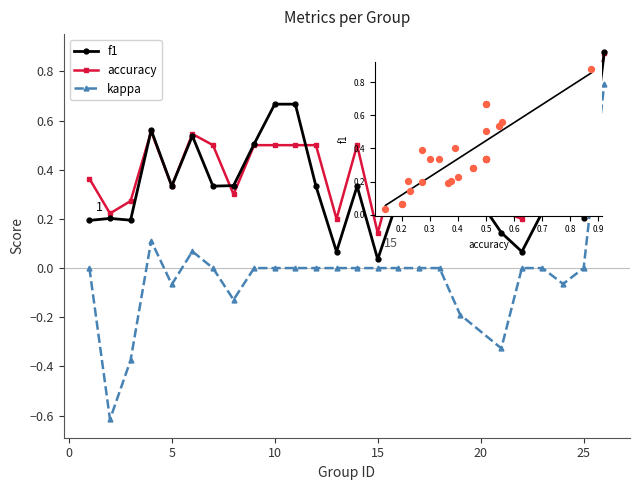

Which series has the widest spread of values?

kappa